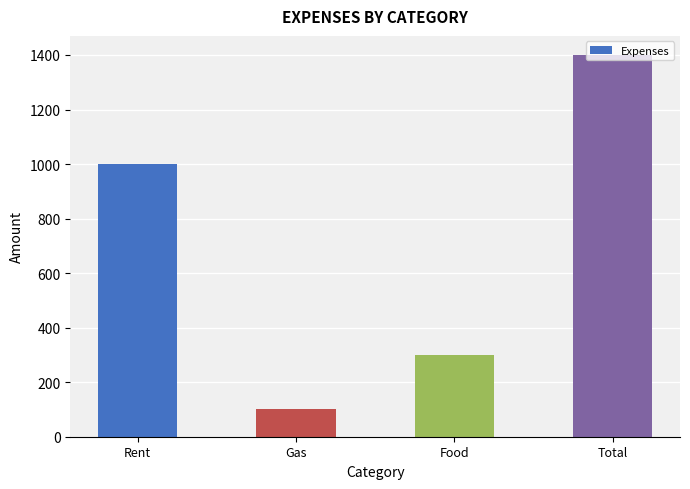

At which category does the chart reach its minimum across all series?

Gas